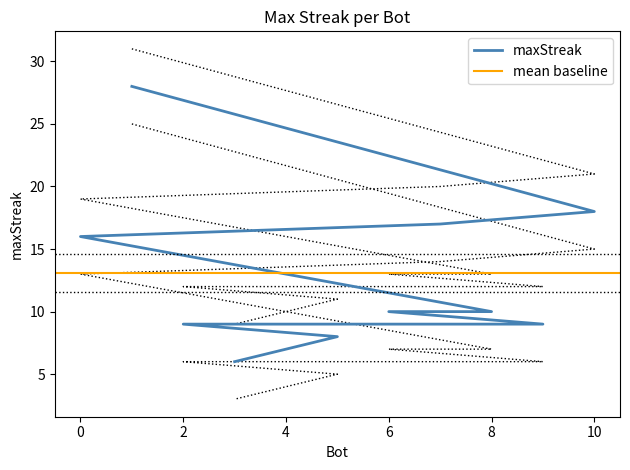

List the labels in order of value, smallest first.

3, 5, 9, 2, 8, 6, 4, 0, 7, 10, 1